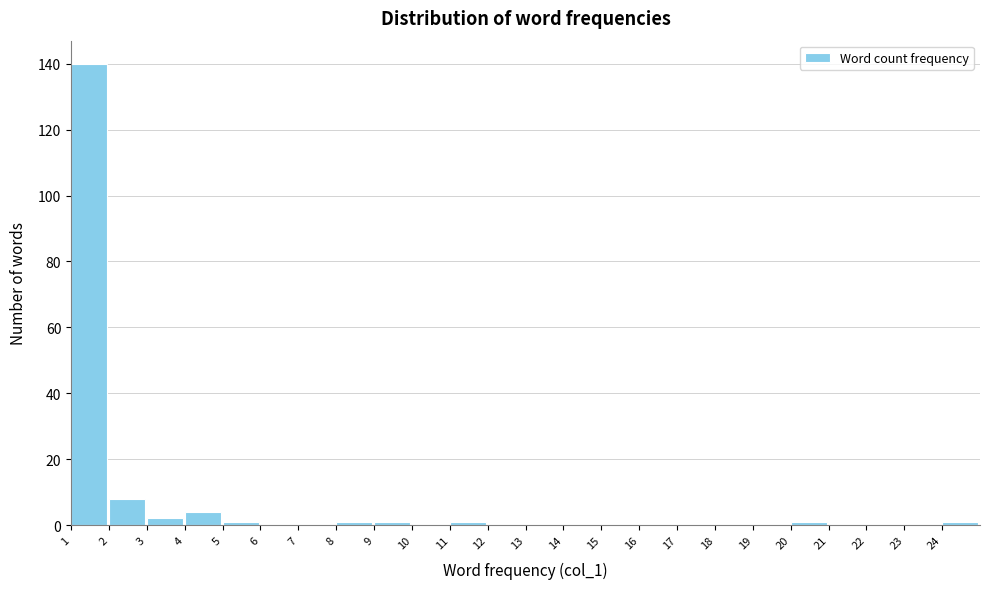

Over which range of the x-axis is the bar tallest?

1 to 2